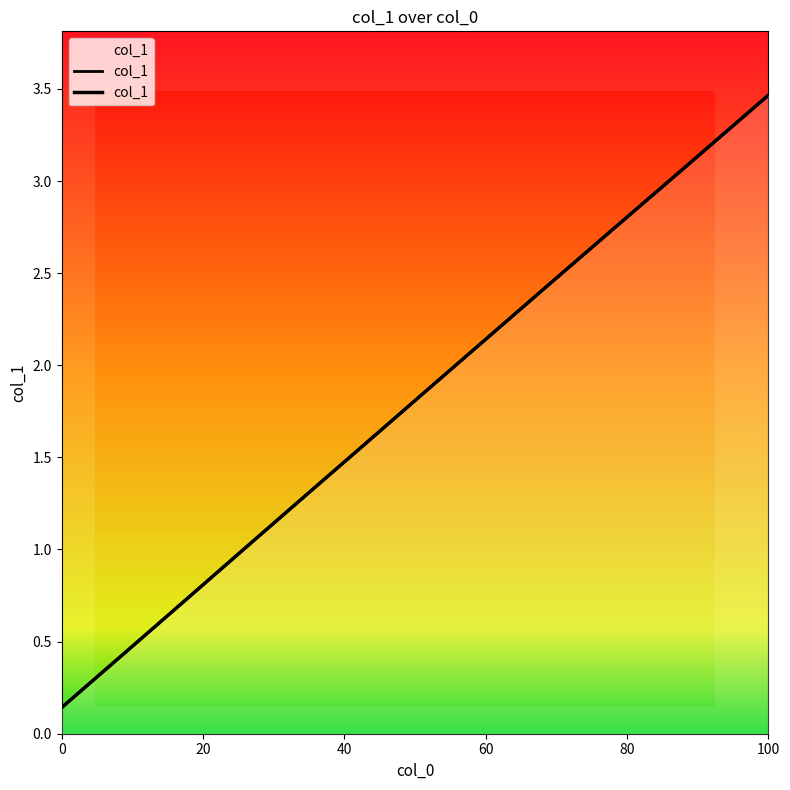

What is the sum of all values?

24.1